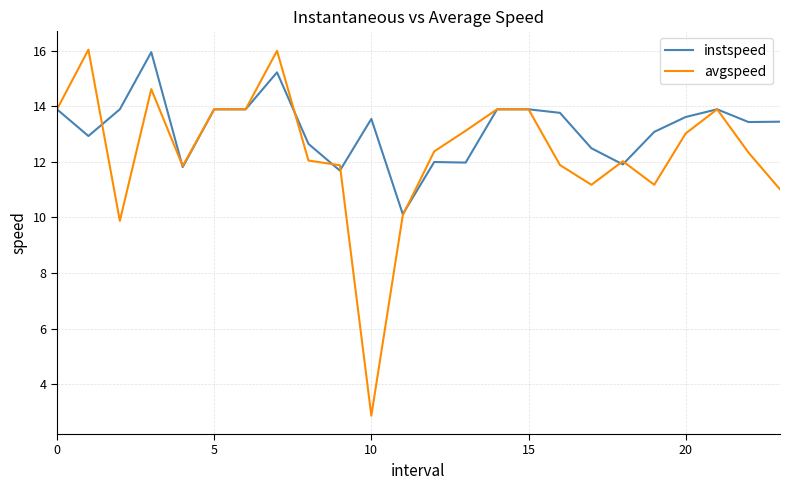

List the series in order of their overall mean, lowest first.

avgspeed, instspeed